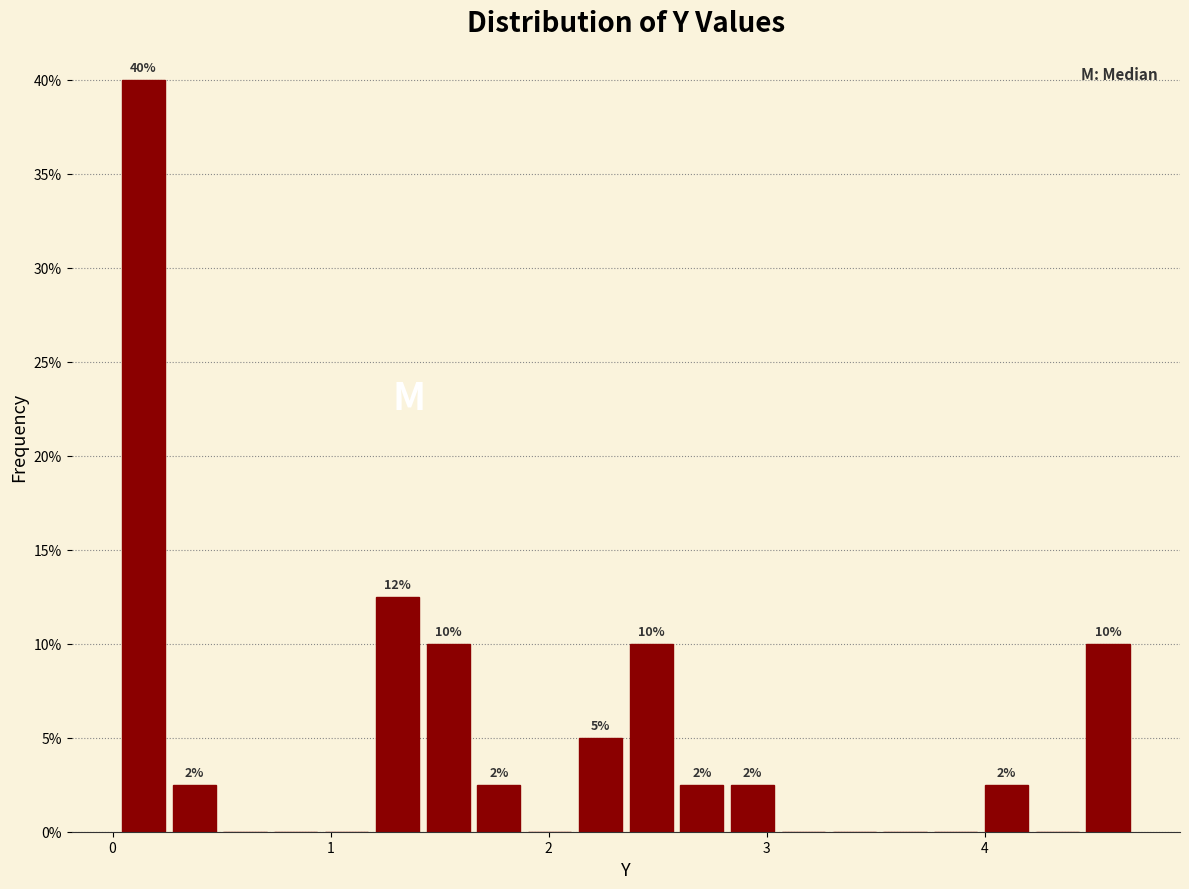

Read against the x-axis, roughly where is the centre of the tallest bar?

0.1